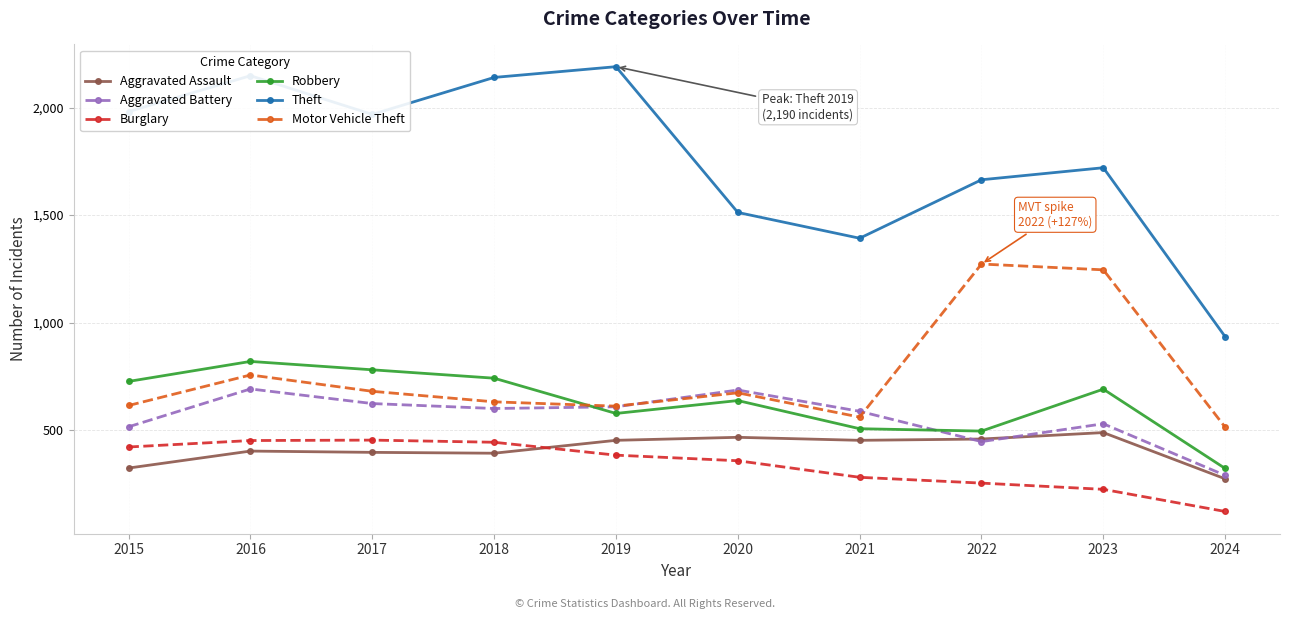

What is the value of the Aggravated Assault point at the 8th from the left?

458